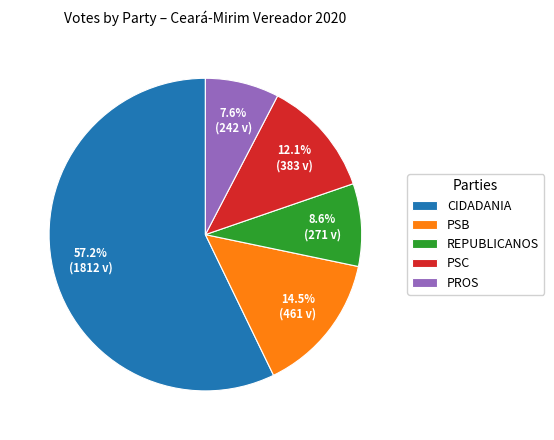

Does CIDADANIA account for over 50% of the chart?

Yes